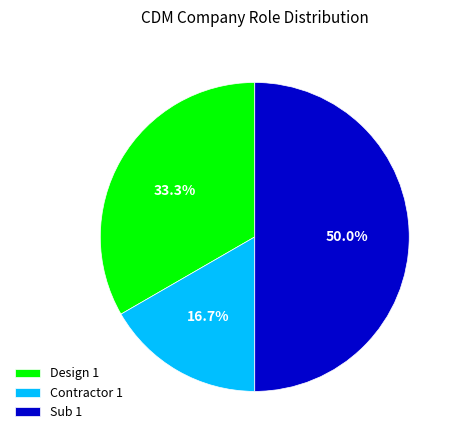

Do Design 1 and Sub 1 together represent more than half of the pie?

Yes